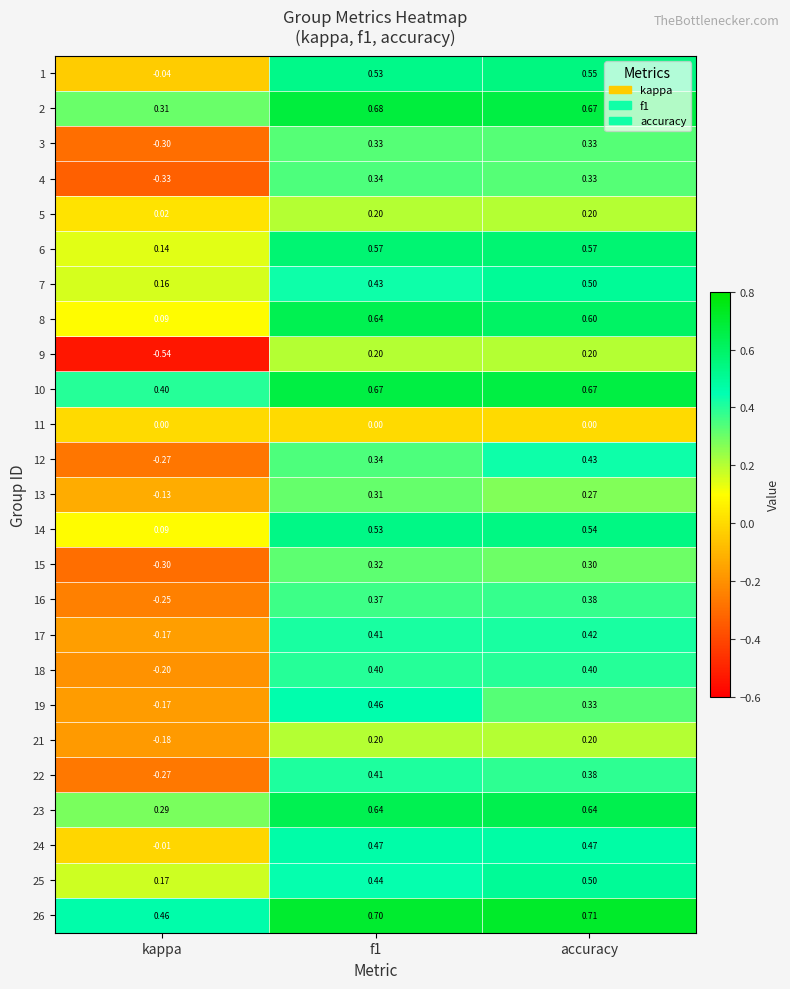

How many series are shown in this chart?

25